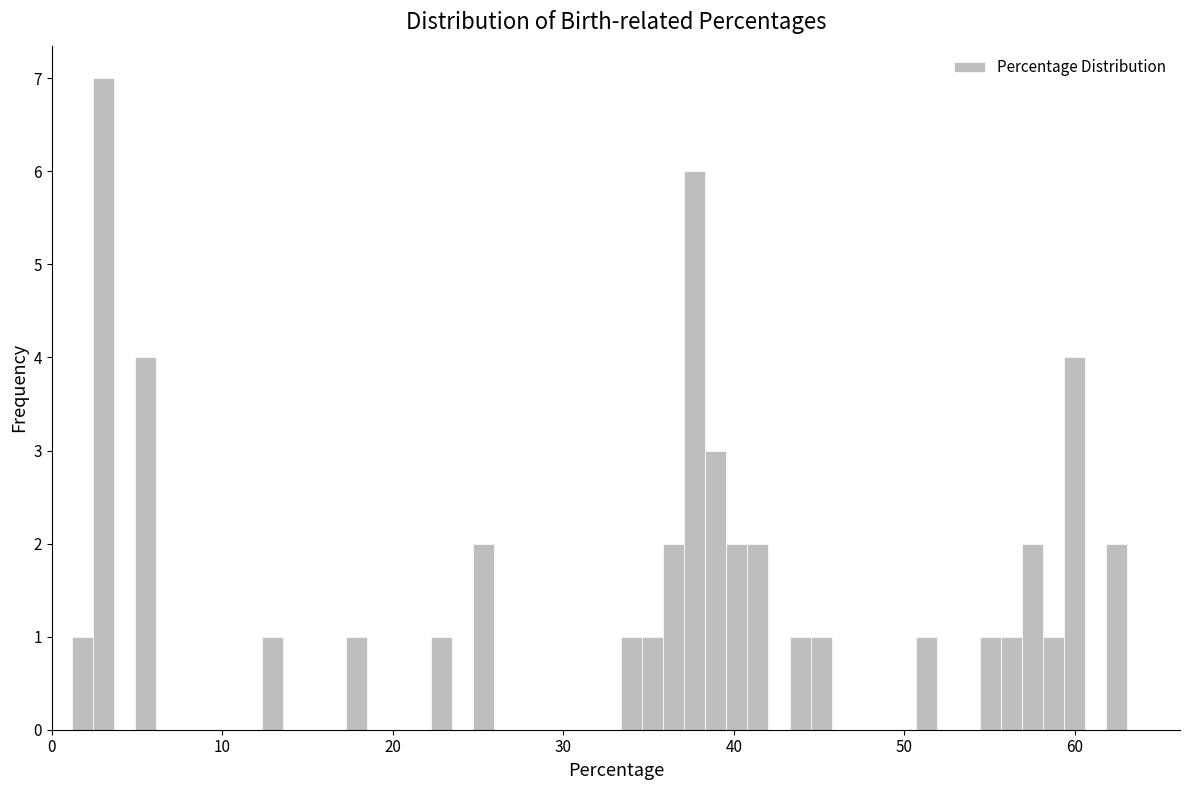

Around what value on the x-axis is the tallest bar? Give the approximate position of its centre, as read against the axis.

3